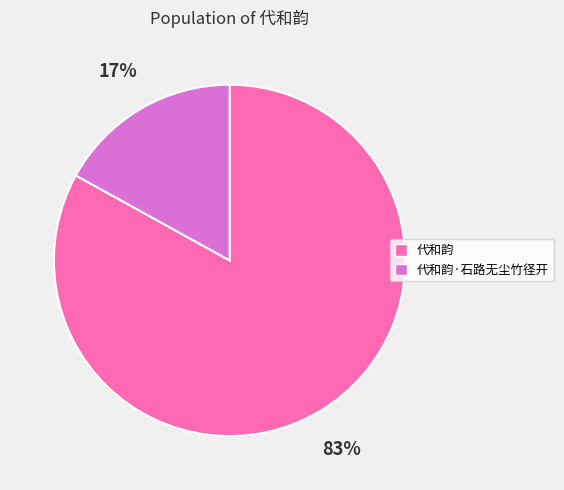

Which slice is the largest?

代和韵